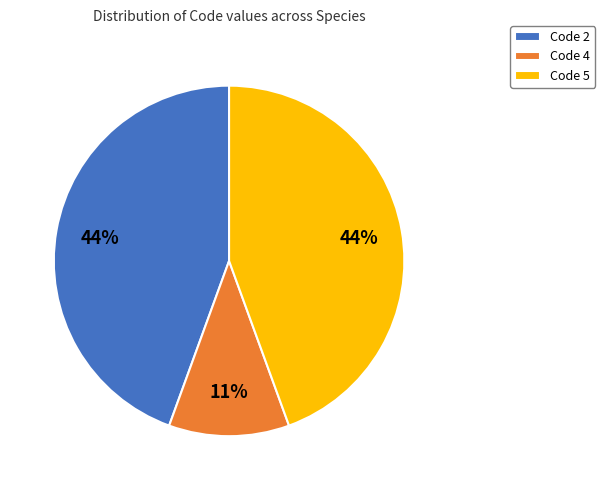

Which category has the smallest portion of the pie?

Code 4